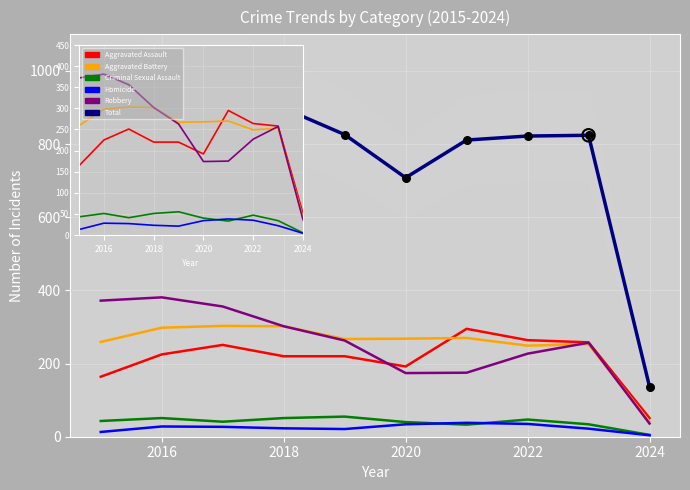

Which series has the widest spread of Y values?

Total